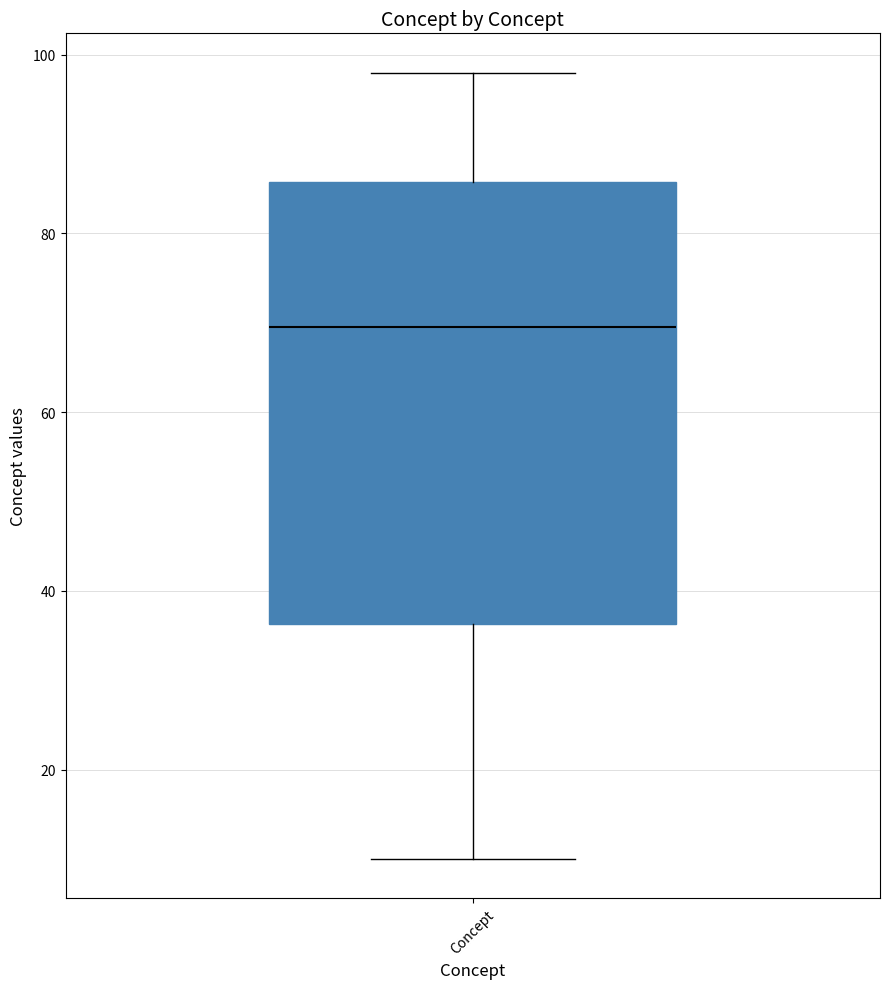

Read this box plot against the y-axis: the position of the median line, the range covered by the box, and the ends of both whiskers. The values are not printed on the chart, so give them approximately, as read against the axis.

median 70, box 36 to 86, whiskers 10 to 98